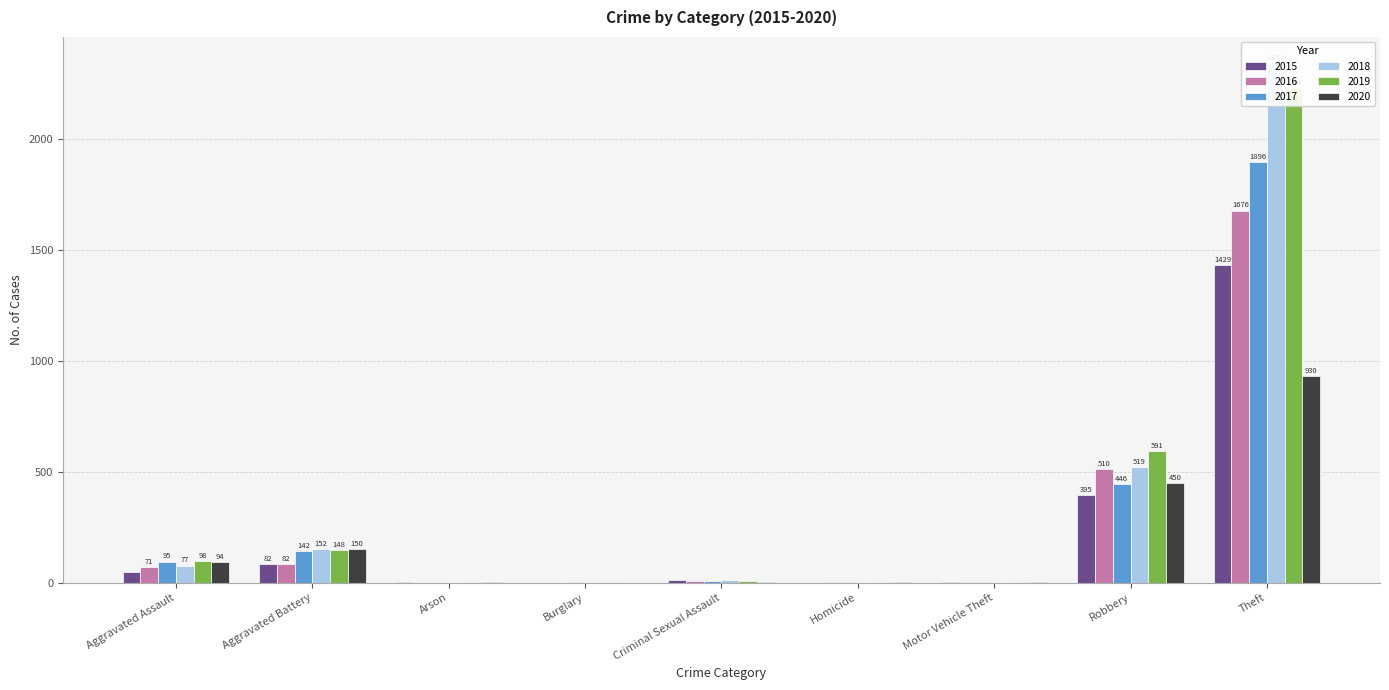

At how many categories does at least one series exceed 1872?

1